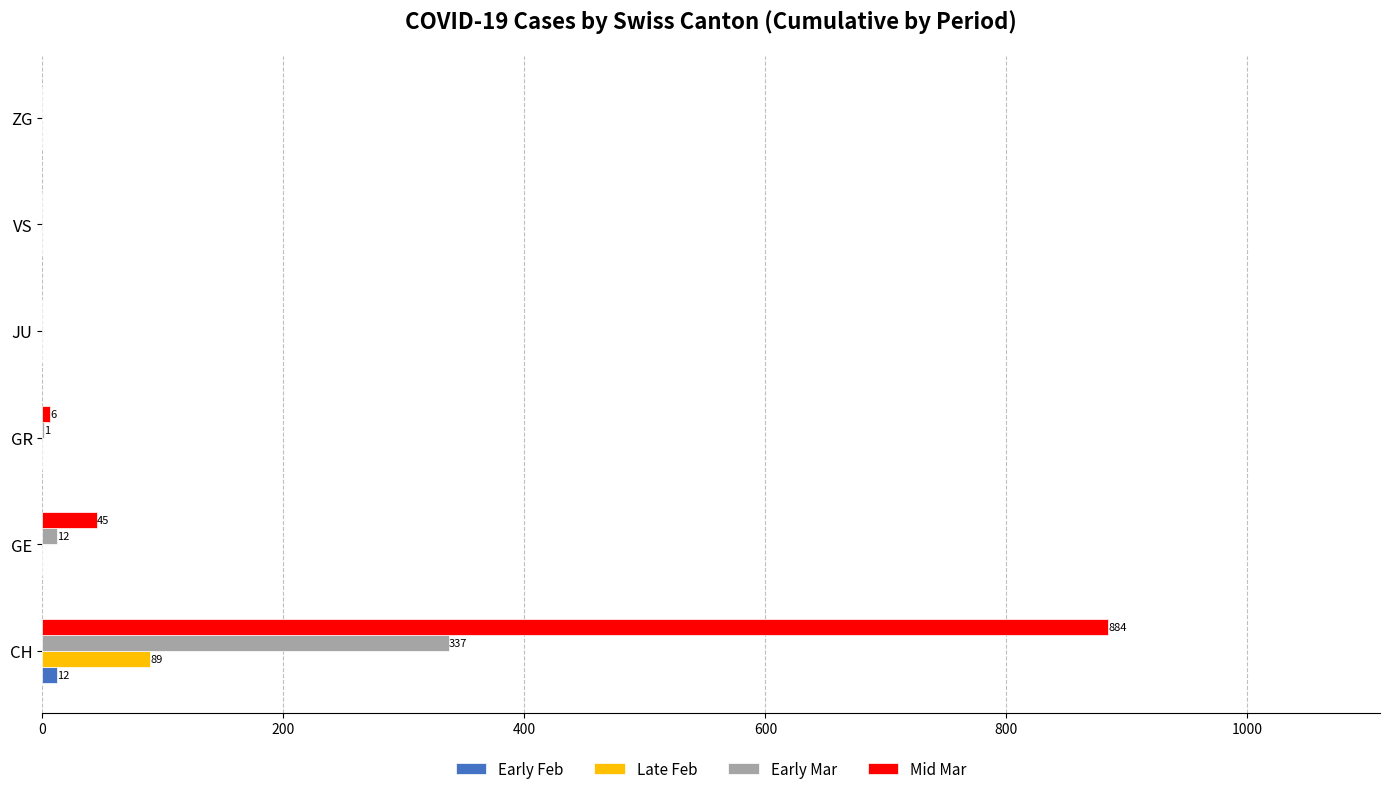

How many values in the Early Feb series exceed 0?

1